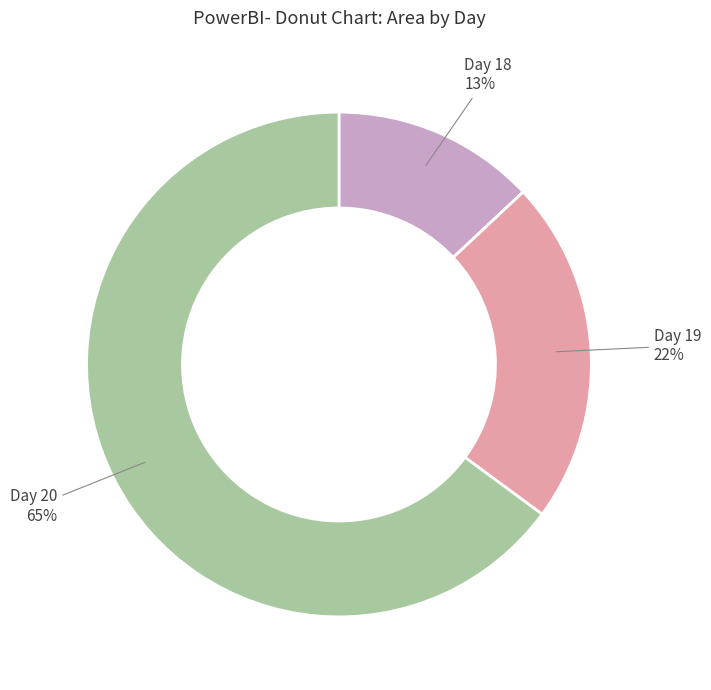

What is the ratio of the value at Day 18 to the value at Day 19?

0.6